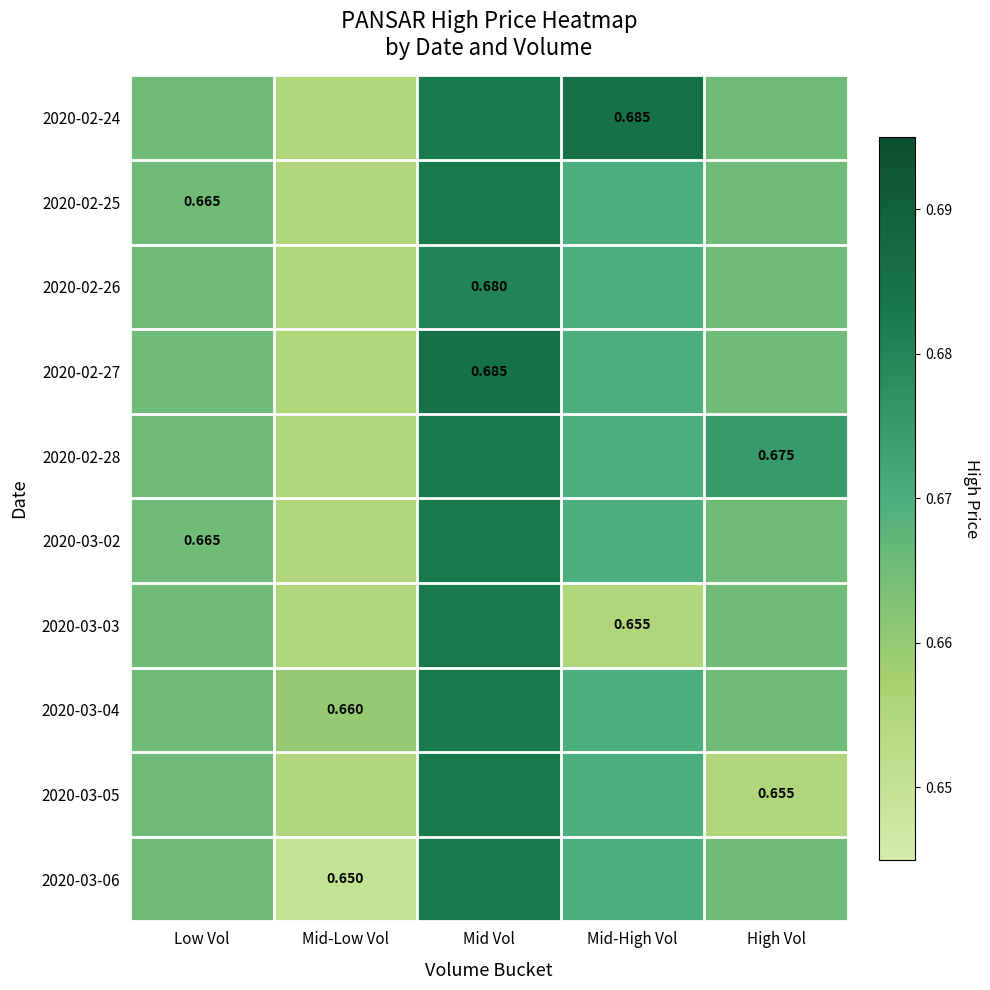

How many distinct data groups are displayed?

10